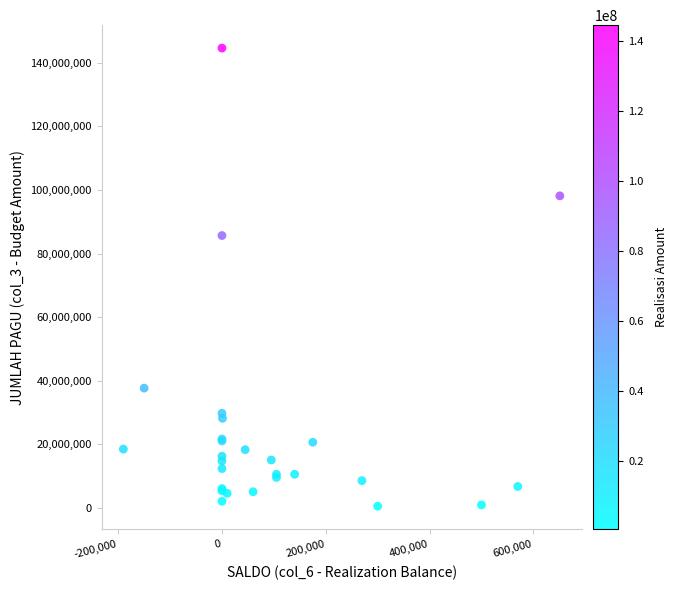

What Y value in the scatter plot is closest to 72562500?

85660000